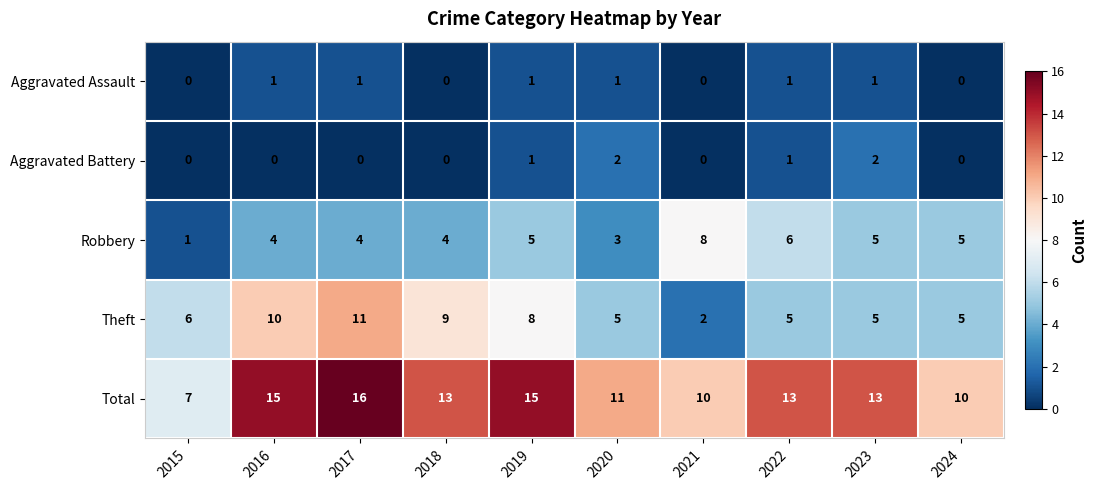

Which label corresponds to the largest value in the chart?

2017